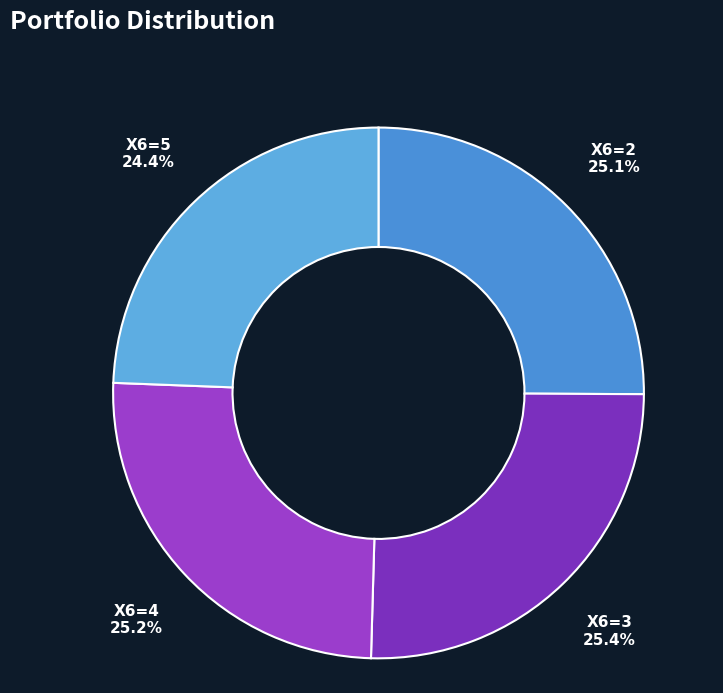

Is there a majority slice in this chart?

No